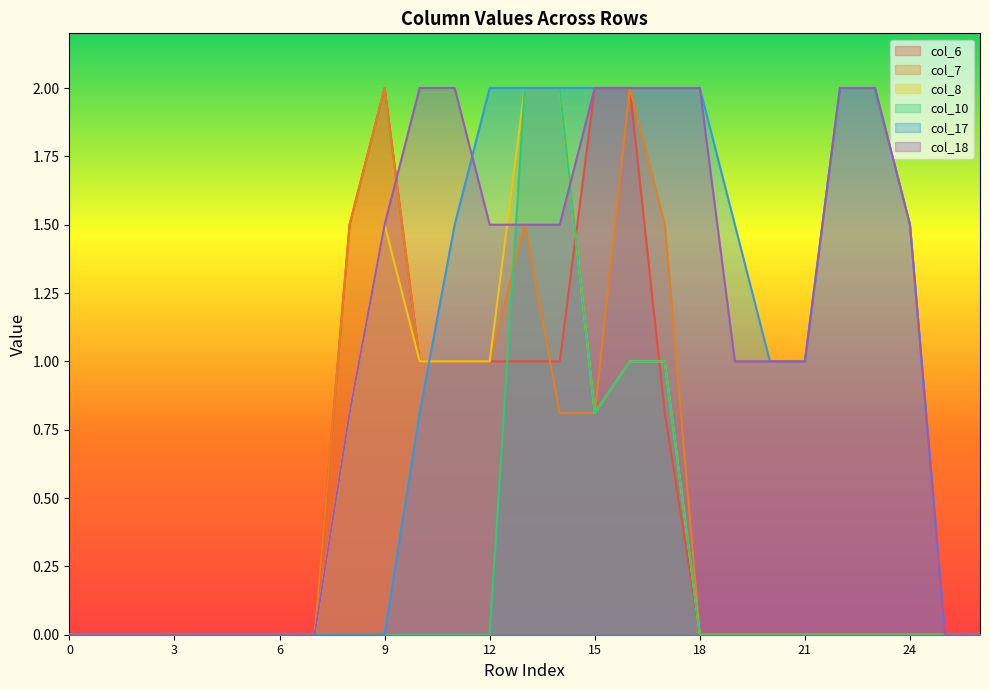

Which series changed the most between 5 and 9?

col_6